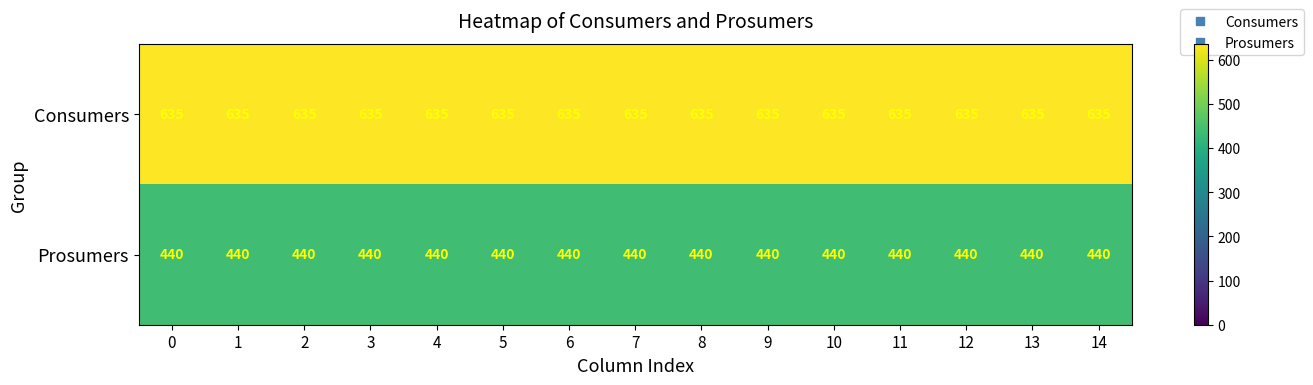

What is the difference between the highest and lowest values at 12?

195